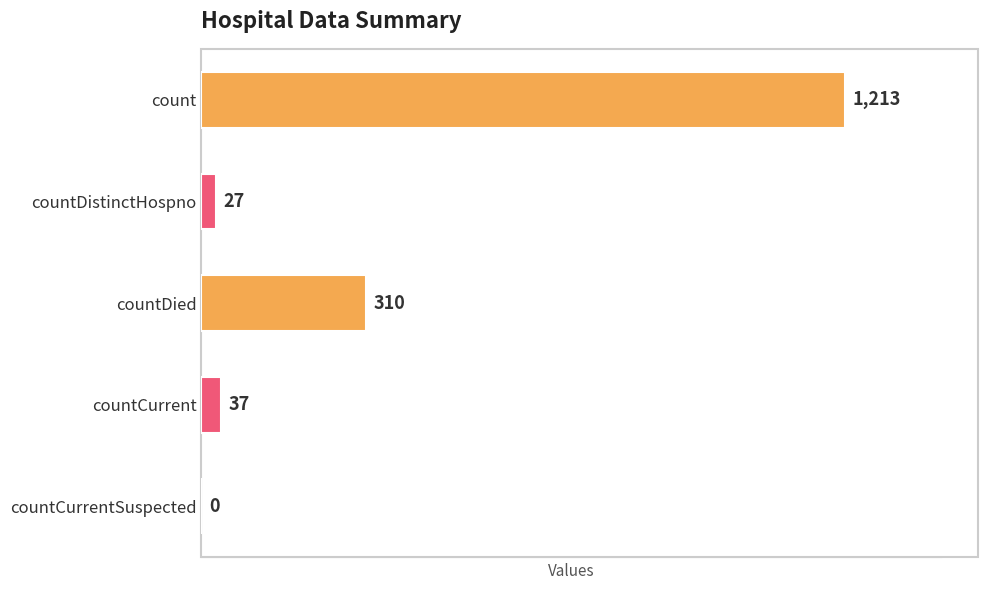

Approximately how many times larger is the value at count compared to countDied?

3.9